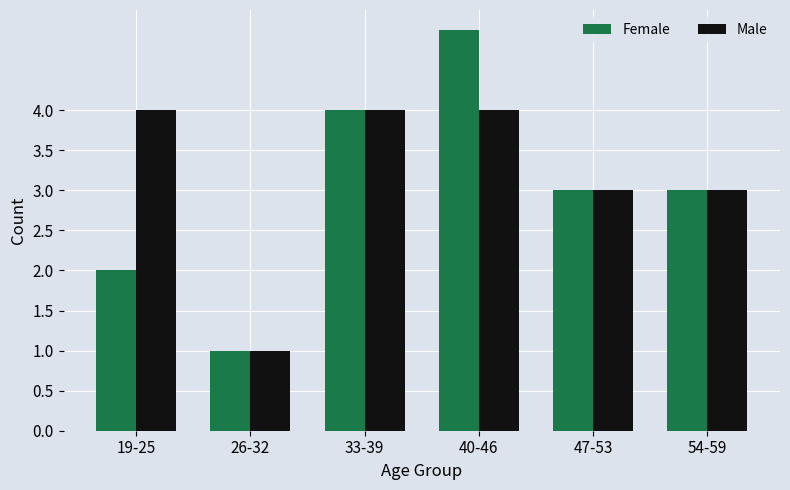

What is the label of the 4th bar from the right?

33-39